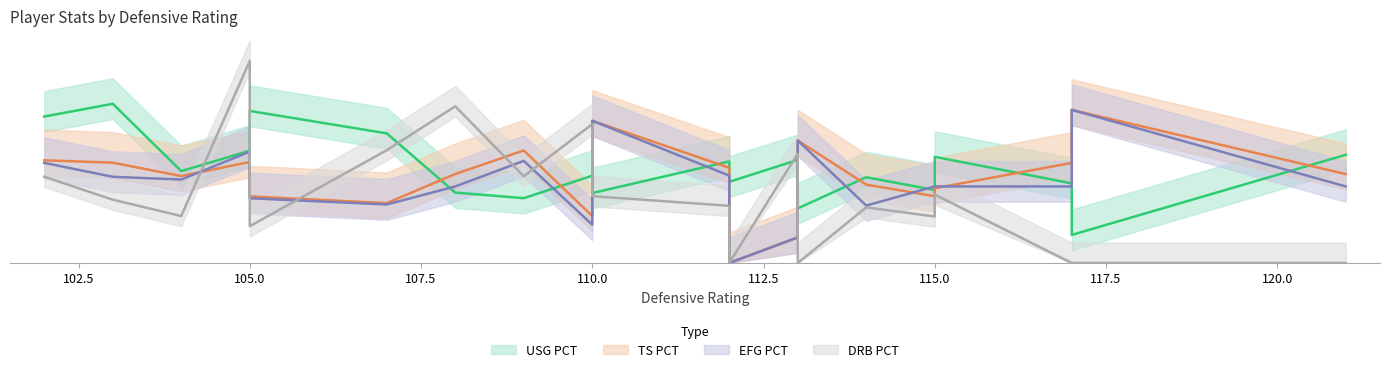

What is the maximum value for DRB% (mid)?

39.6